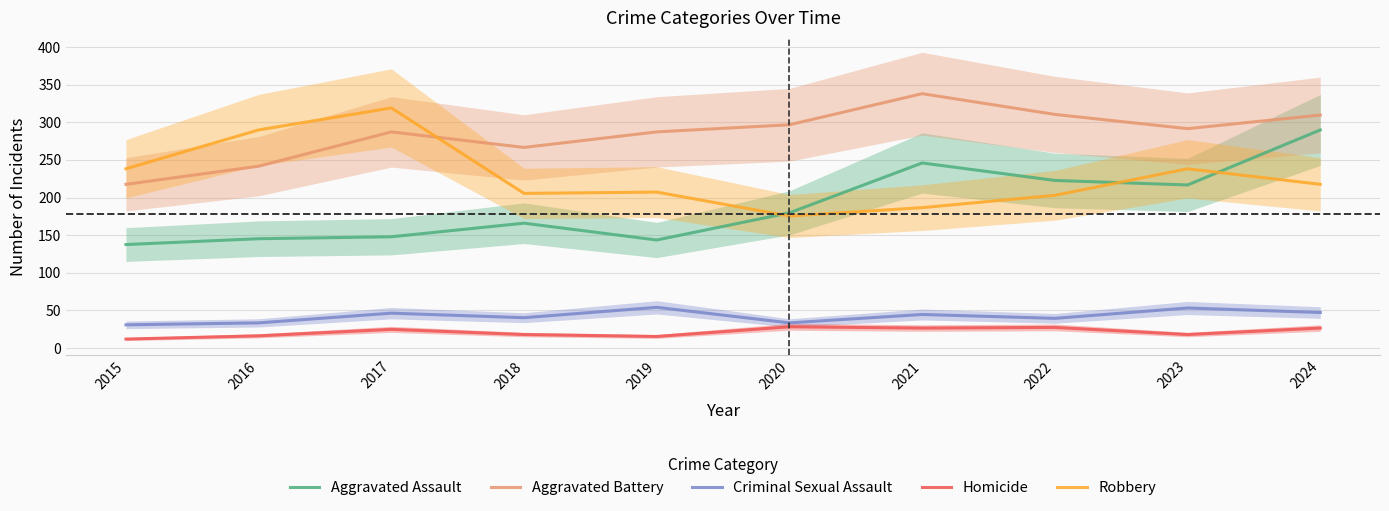

True or false: Criminal Sexual Assault and Aggravated Assault cross at least once.

False